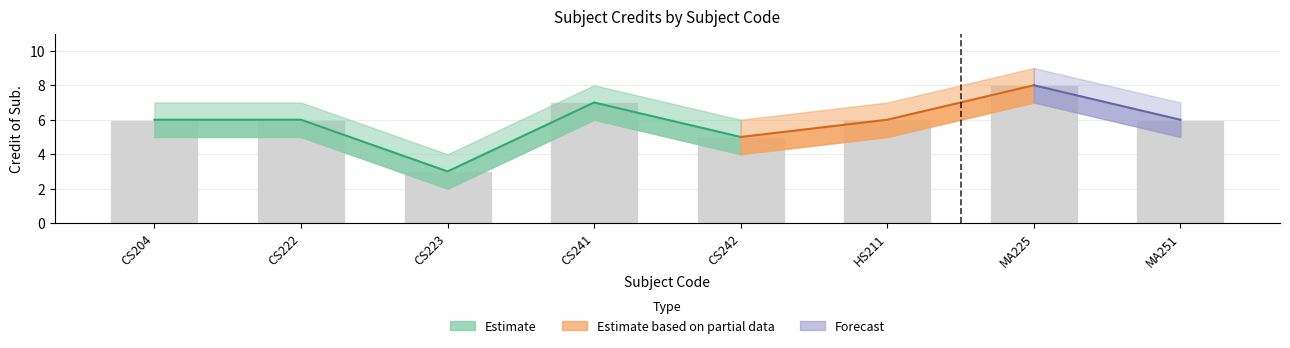

Reading left to right, extract all data points from this chart.

Credit of Sub.: CS204=6	CS222=6	CS223=3	CS241=7	CS242=5	HS211=6	MA225=8	MA251=6
Credit_upper: CS204=7	CS222=7	CS223=4	CS241=8	CS242=6	HS211=7	MA225=9	MA251=7
Credit_lower: CS204=5	CS222=5	CS223=2	CS241=6	CS242=4	HS211=5	MA225=7	MA251=5